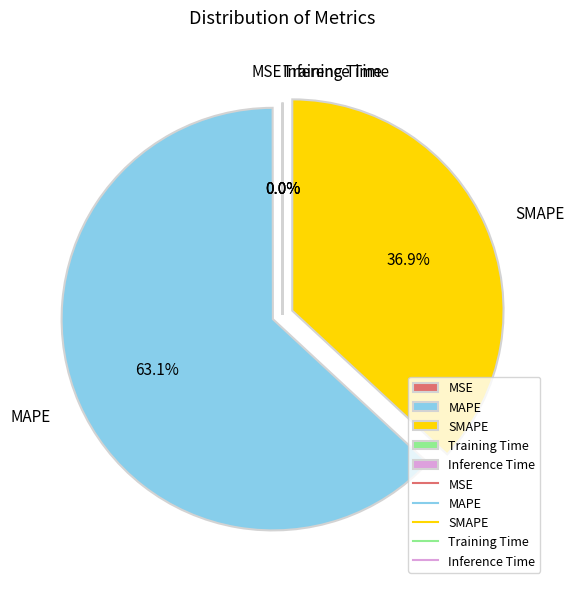

Which slice is the largest?

MAPE